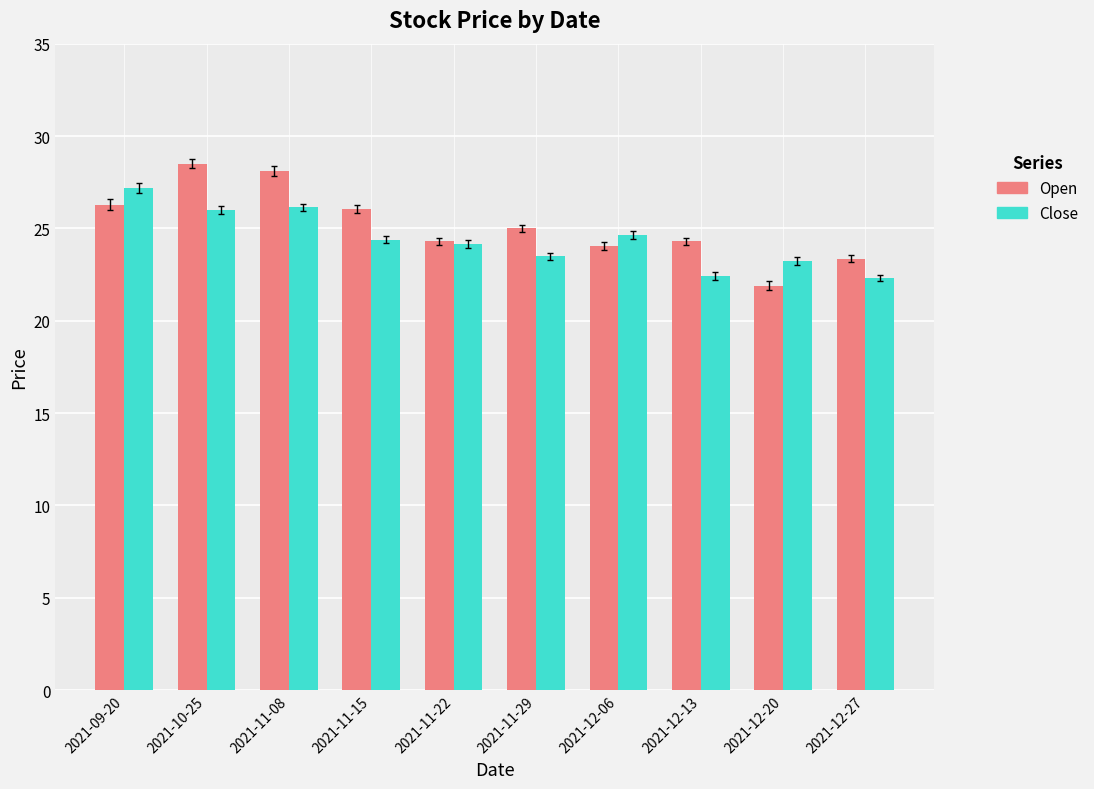

What is the difference between the highest and lowest values at 2021-12-13?

1.9